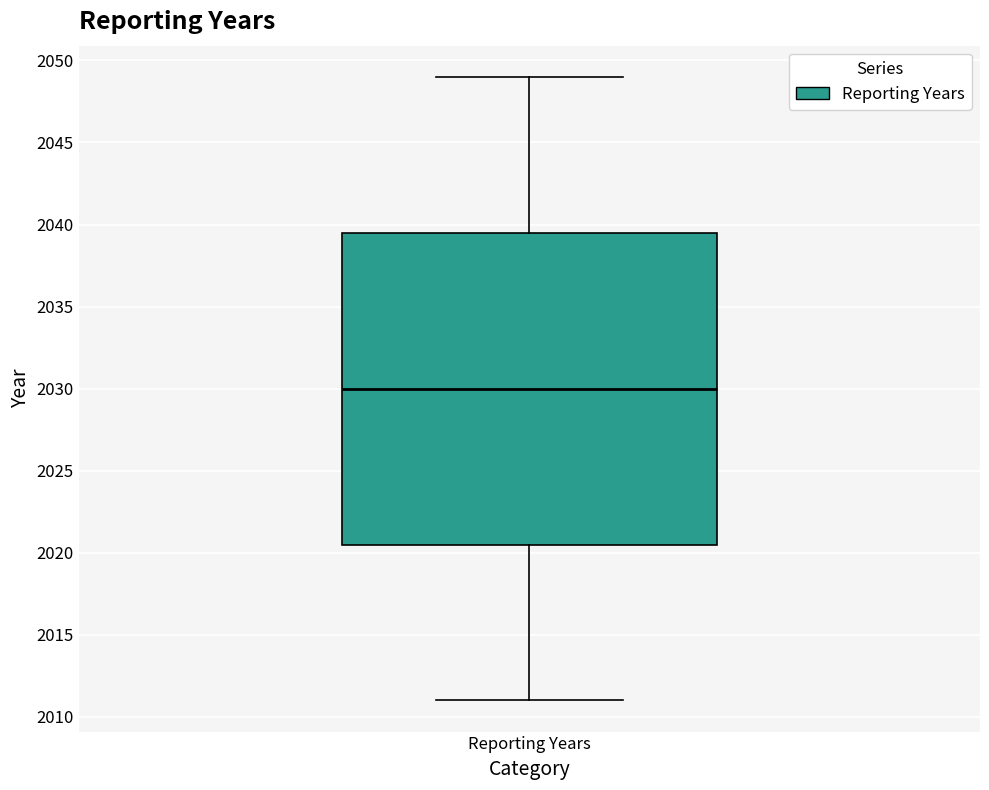

Transcribe this box plot: give where the median line is, the range the box spans, and where the two whiskers end, as read against the y-axis. The values are not printed on the chart, so give them approximately, as read against the axis.

median 2030.0, box 2020.5 to 2039.5, whiskers 2011.0 to 2049.0